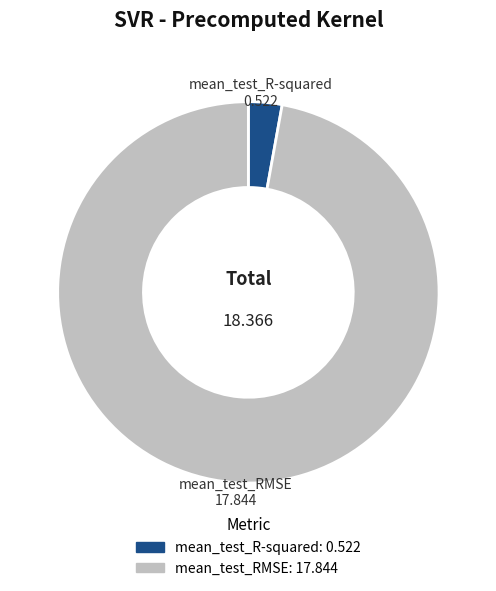

Rank the categories by value from highest to lowest.

mean_test_RMSE, mean_test_R-squared